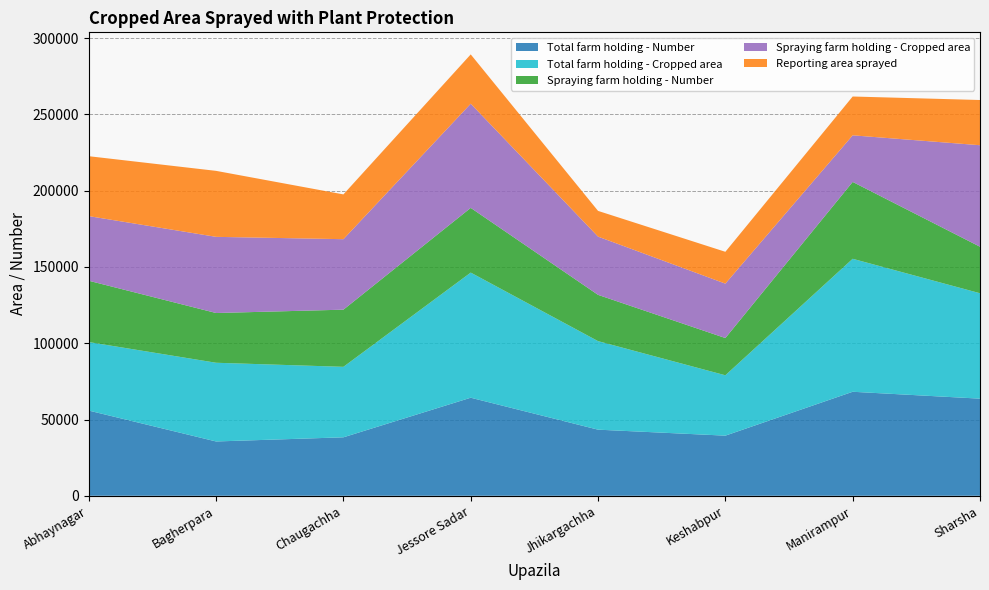

Reading left to right, extract all data points from this chart.

Total farm holding - Number: Abhaynagar=55858	Bagherpara=35605	Chaugachha=38329	Jessore Sadar=64282	Jhikargachha=43341	Keshabpur=39419	Manirampur=68184	Sharsha=63672
Total farm holding - Cropped area: Abhaynagar=44910	Bagherpara=51597	Chaugachha=46203	Jessore Sadar=82031	Jhikargachha=58039	Keshabpur=39572	Manirampur=87174	Sharsha=69095
Spraying farm holding - Number: Abhaynagar=40200	Bagherpara=32610	Chaugachha=37476	Jessore Sadar=42426	Jhikargachha=30338	Keshabpur=24419	Manirampur=50400	Sharsha=30500
Spraying farm holding - Cropped area: Abhaynagar=42360	Bagherpara=49930	Chaugachha=46203	Jessore Sadar=68288	Jhikargachha=38174	Keshabpur=35668	Manirampur=30540	Sharsha=66540
Reporting area sprayed: Abhaynagar=39280	Bagherpara=43258	Chaugachha=29363	Jessore Sadar=32320	Jhikargachha=16865	Keshabpur=20865	Manirampur=25450	Sharsha=29640